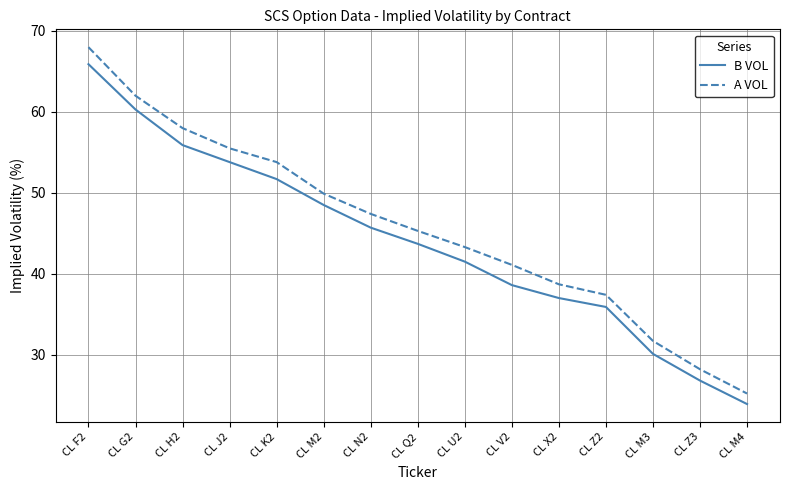

Rank the series by their maximum value, from highest to lowest.

A VOL, B VOL